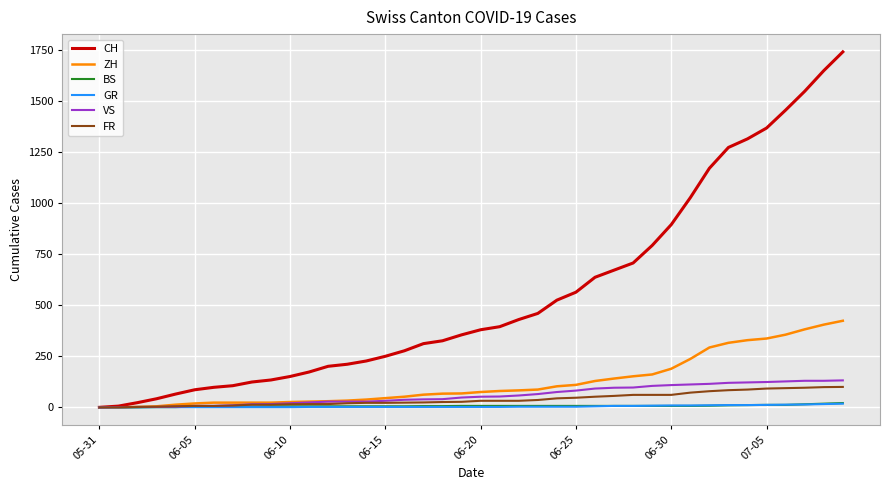

Which series has the largest range (max minus min)?

CH